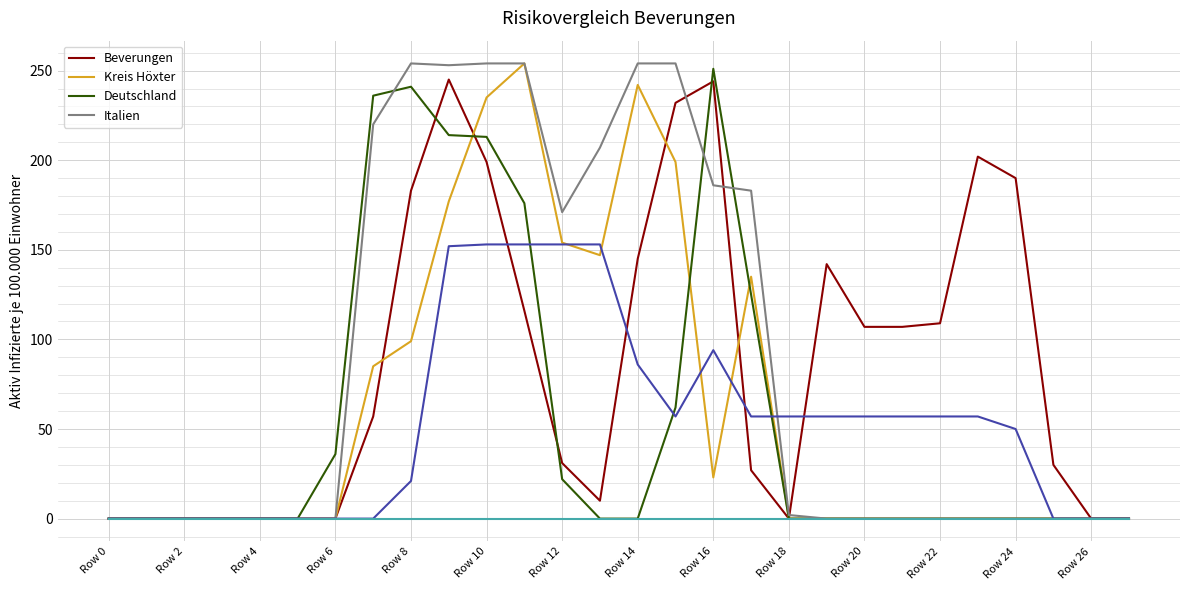

What is the maximum value shown in the chart?

254